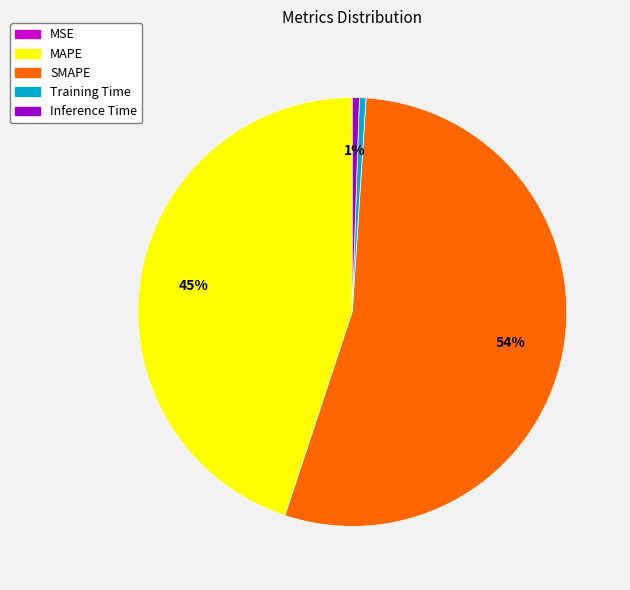

Which slice represents more than half of the pie?

SMAPE